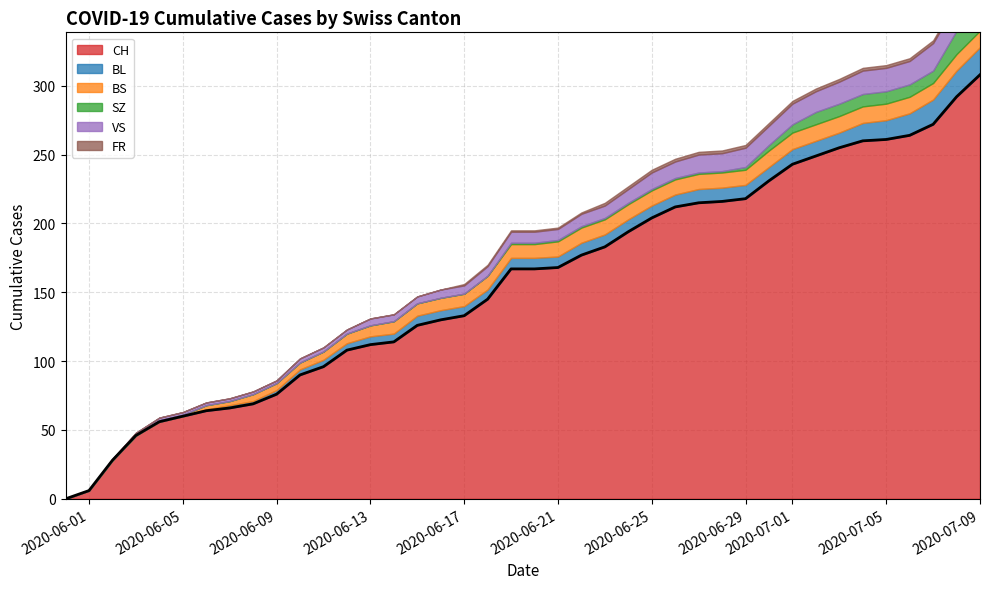

True or false: BS has more than 1 points higher than both neighbors.

False